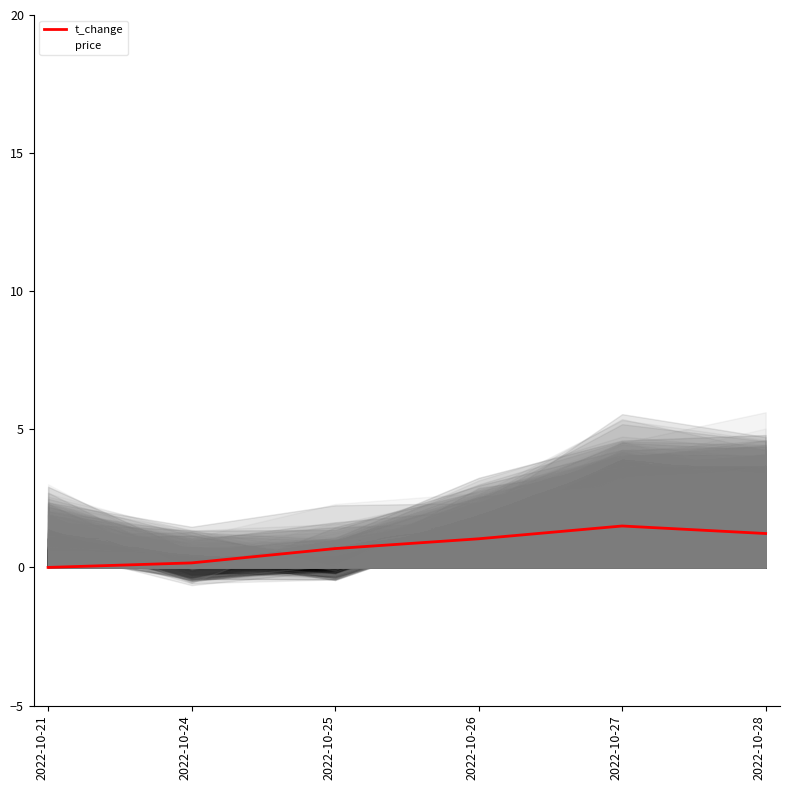

List the labels in order of value, smallest first.

2022-10-21, 2022-10-24, 2022-10-25, 2022-10-26, 2022-10-28, 2022-10-27